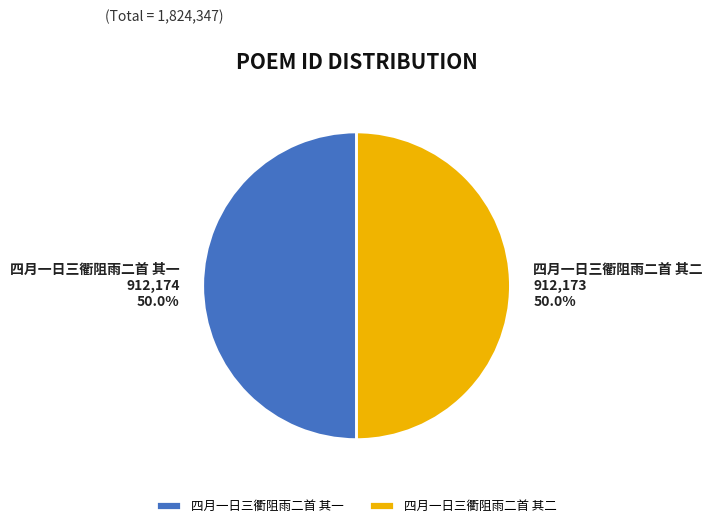

What percentage is the 四月一日三衢阻雨二首 其一 slice, to the nearest percent?

50%